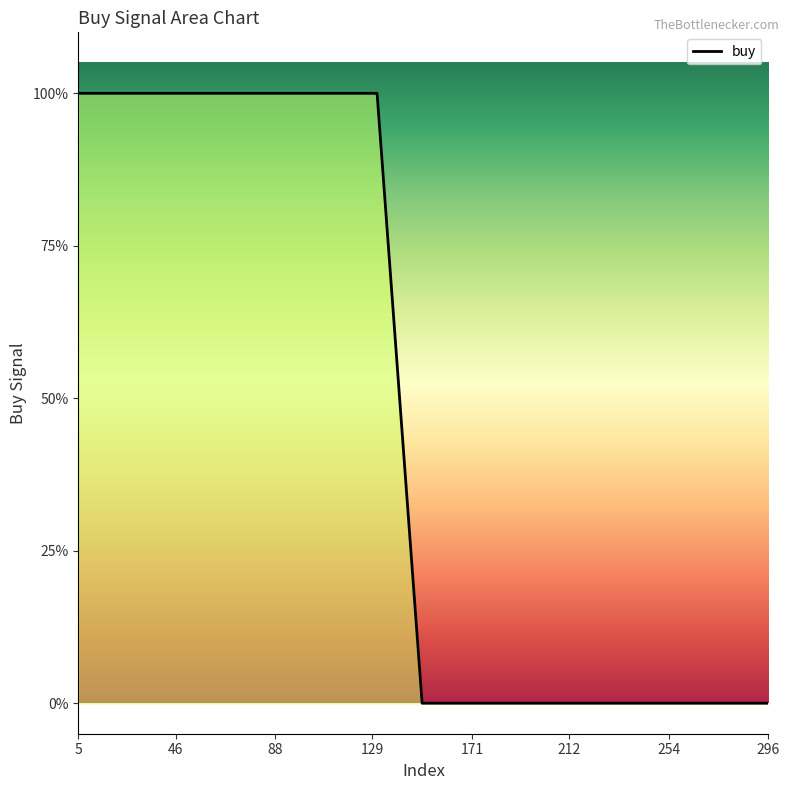

Is this an area chart (filled region under the line)?

Yes